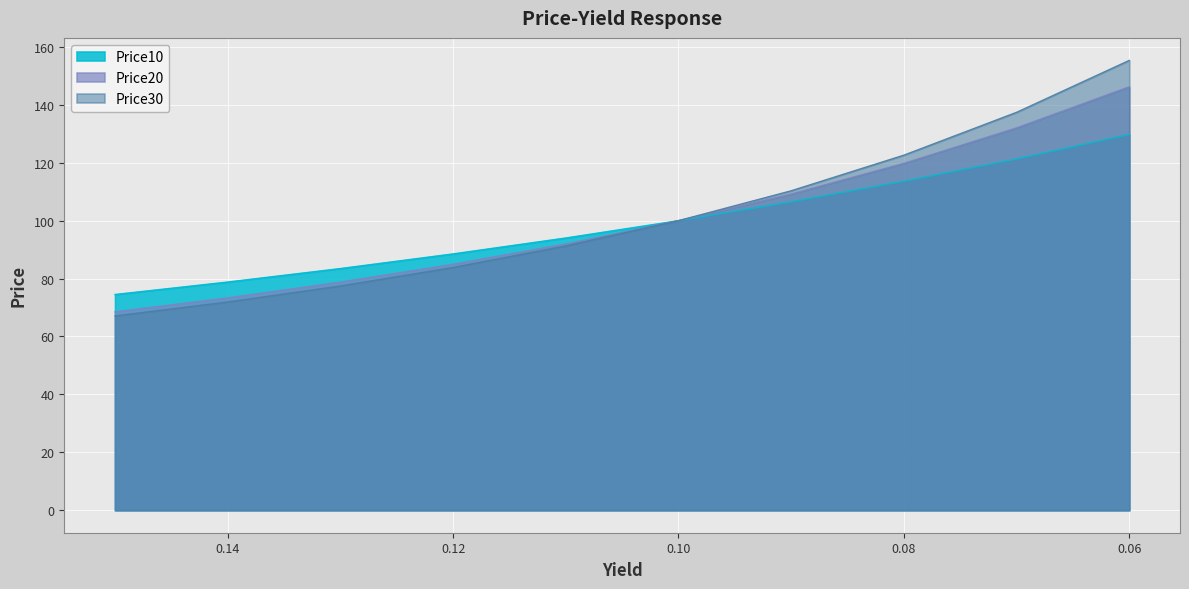

What is the label of the 8th point from the right?

0.13